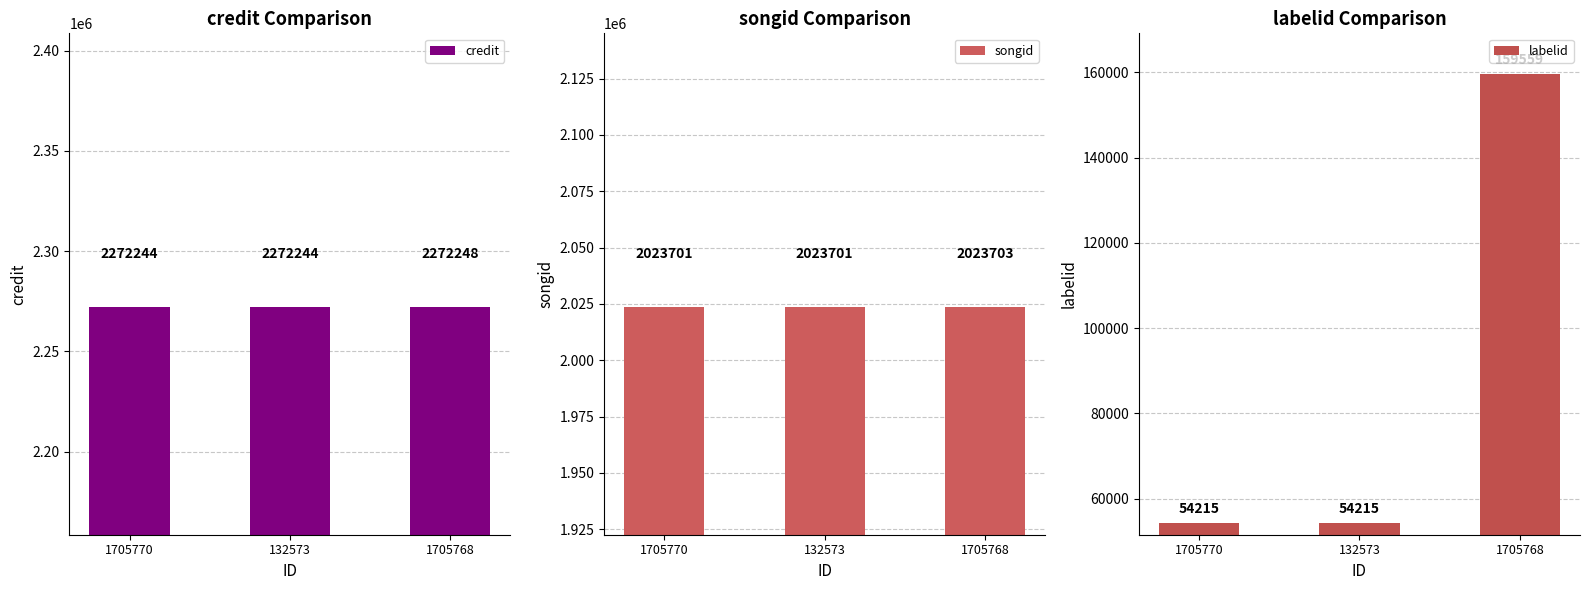

Count the credit values in the range 2272244 to 2272248.

3